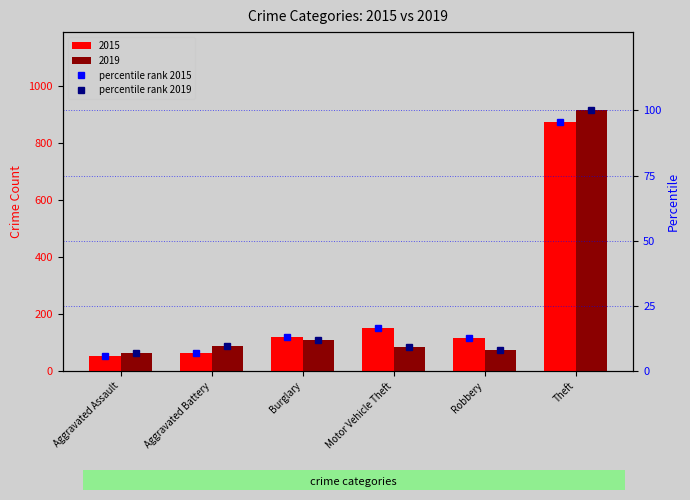

What position from the right is Robbery?

2